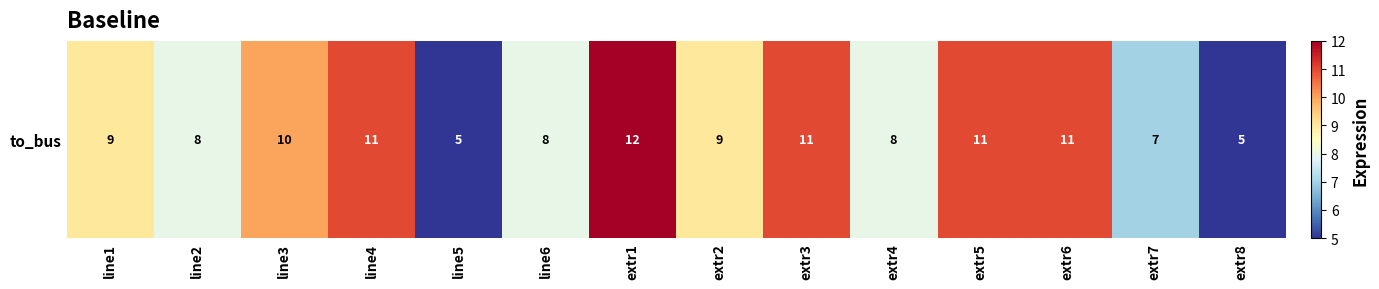

What is the difference between the maximum and second lowest values?

7